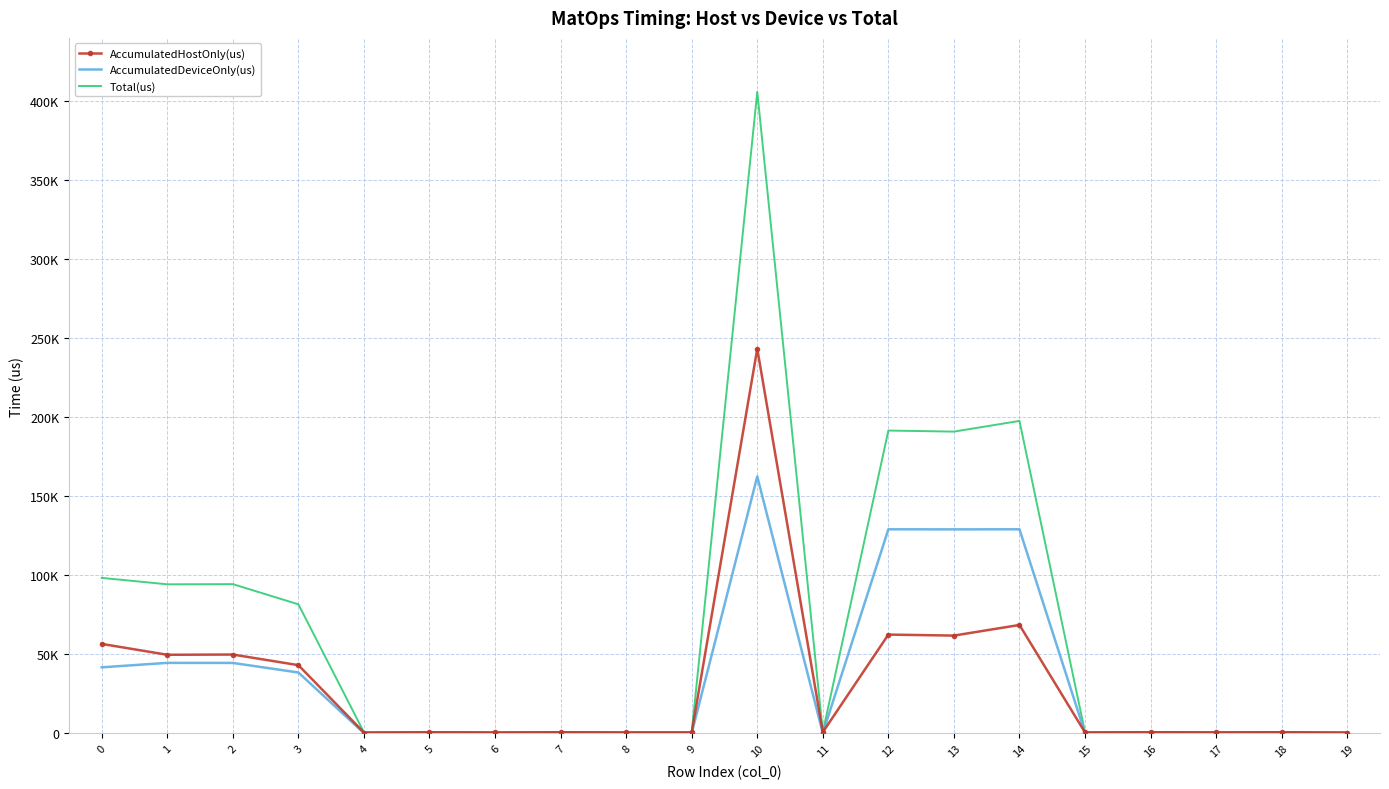

What are all the series names shown in the legend?

AccumulatedHostOnly(us), AccumulatedDeviceOnly(us), Total(us)